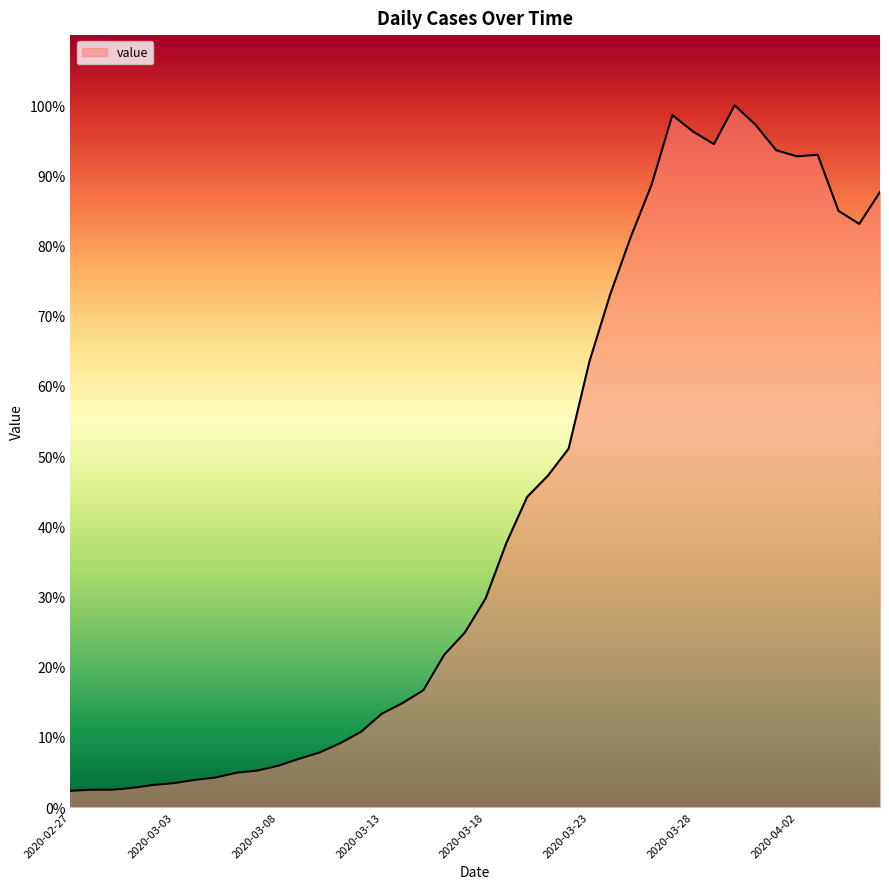

What is the difference between the maximum and minimum values?

2578